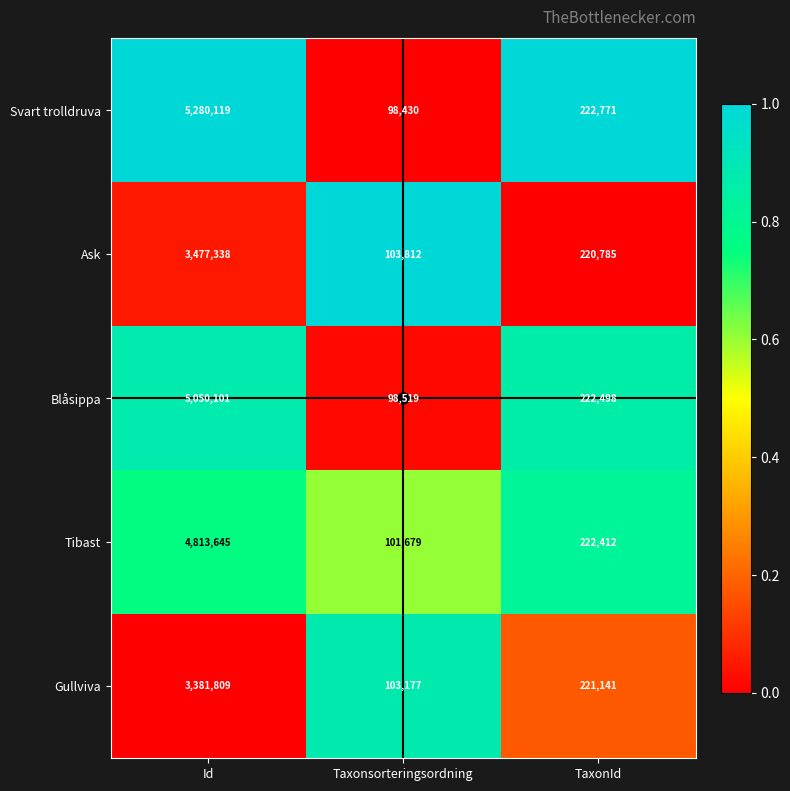

How many series are shown in this chart?

5